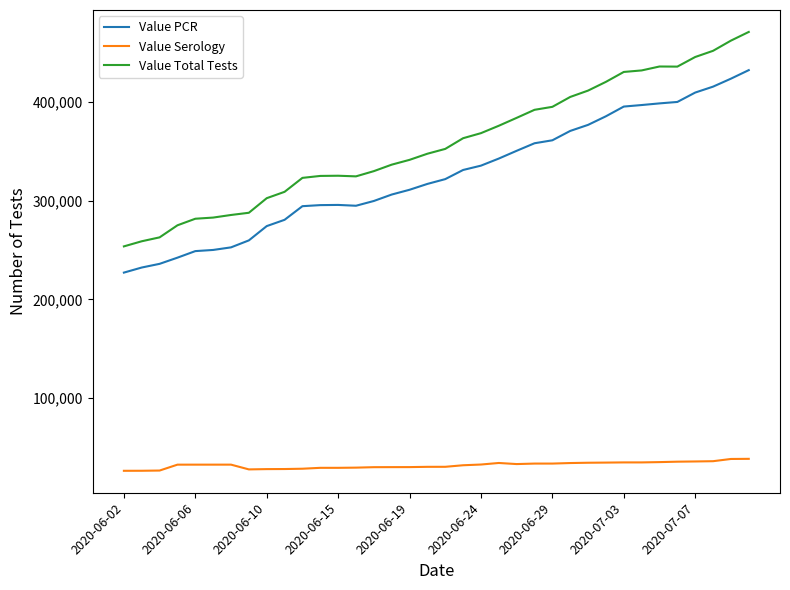

What is the difference between the maximum and minimum values in the Value Total Tests series?

216963